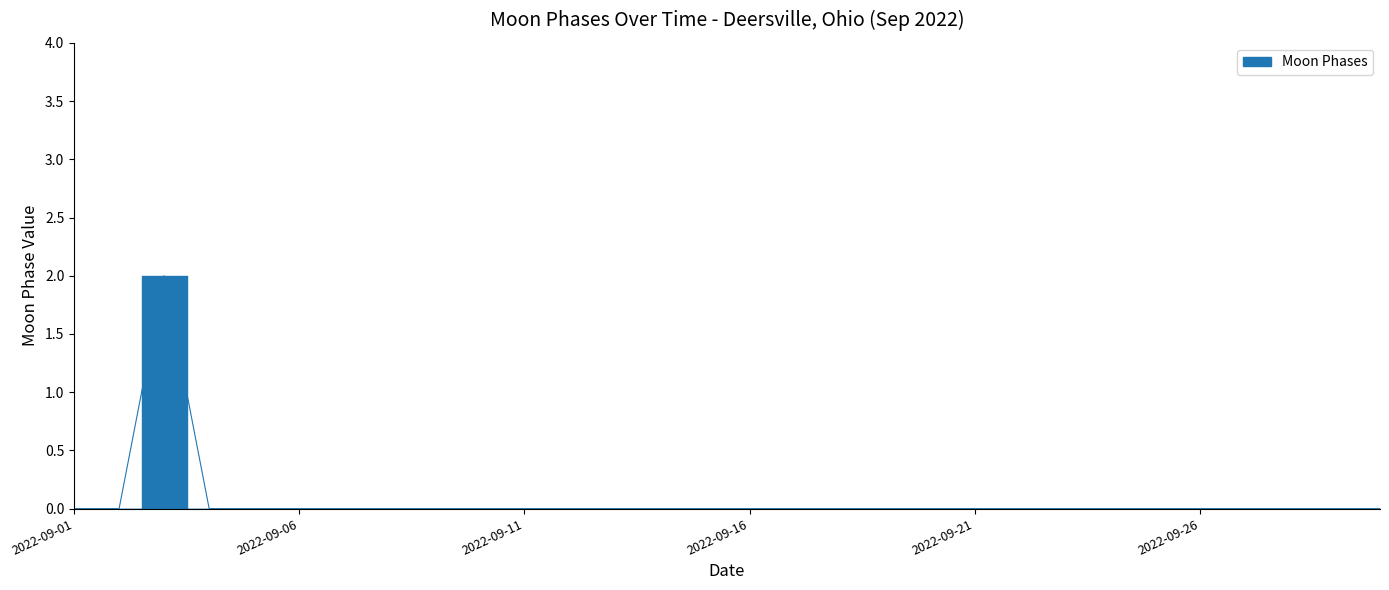

Where is the data nearest to the value 1?

2022-09-01